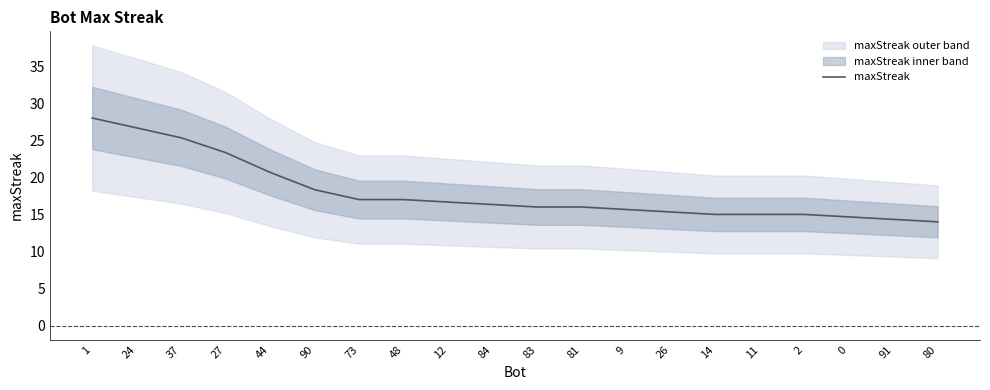

True or false: the data shows 44.2 at 24.

False